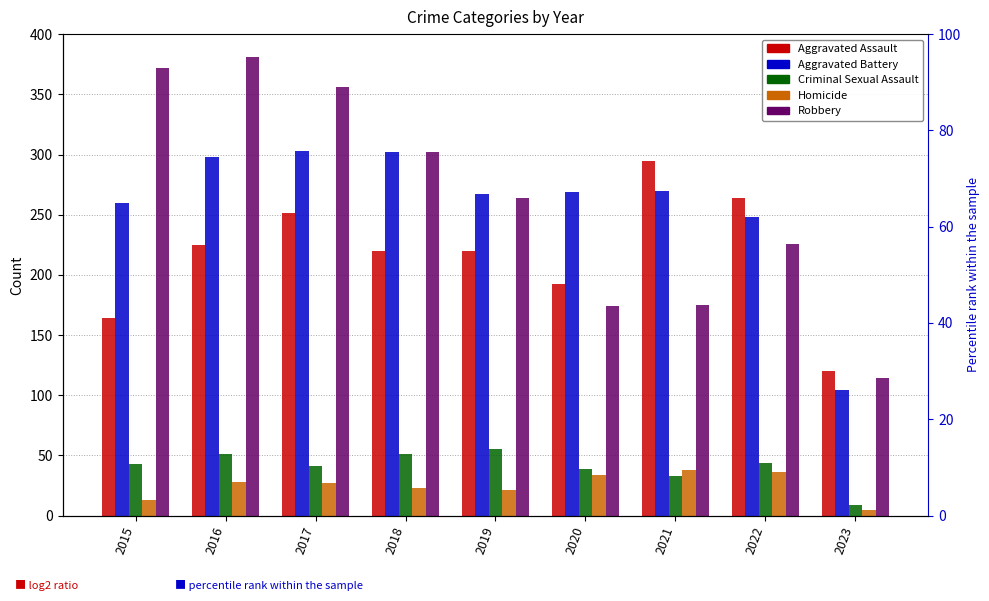

Between 2017 and 2018, which series saw the biggest shift?

Robbery